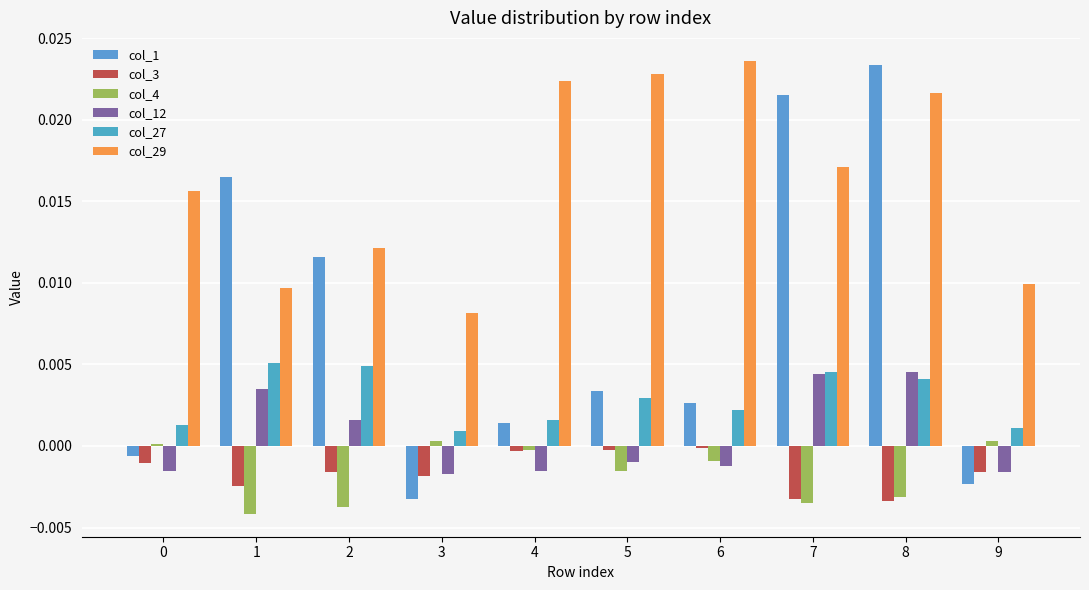

Which category has the lowest value in the col_3 series?

8